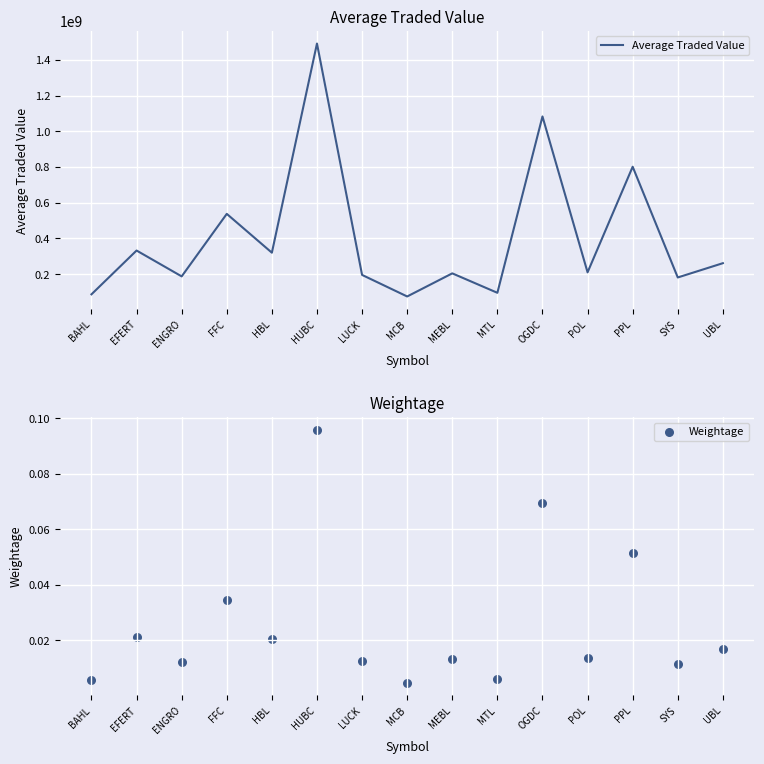

Which series has the widest spread of Y values?

Average Traded Value